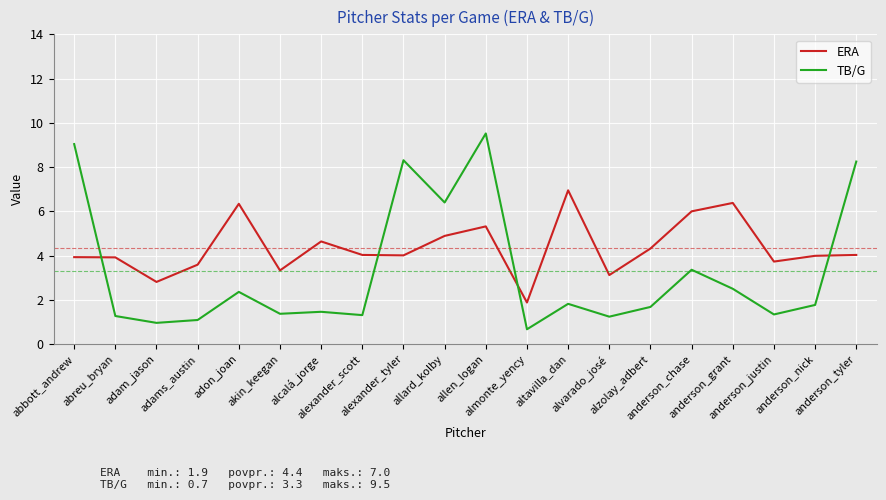

Which series has the largest total across all categories?

ERA